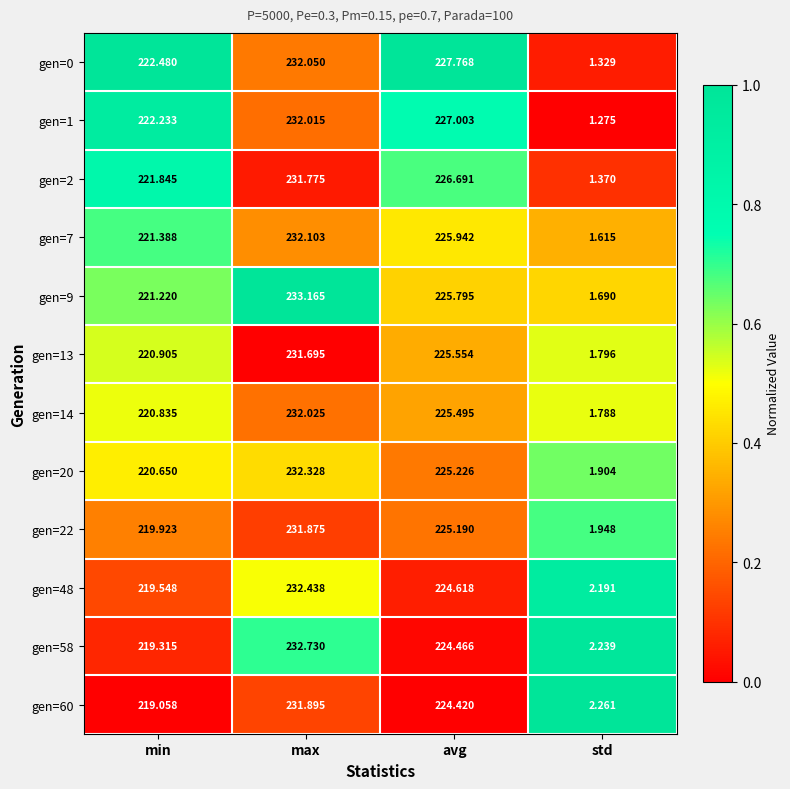

List the labels in order of gen=14 value, largest first.

max, avg, min, std